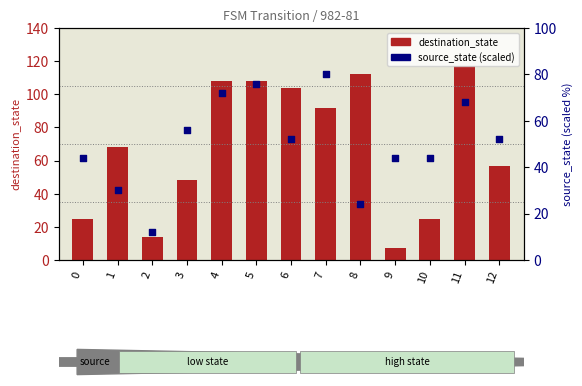

What are all the series names shown in the legend?

destination_state, source_state (scaled)